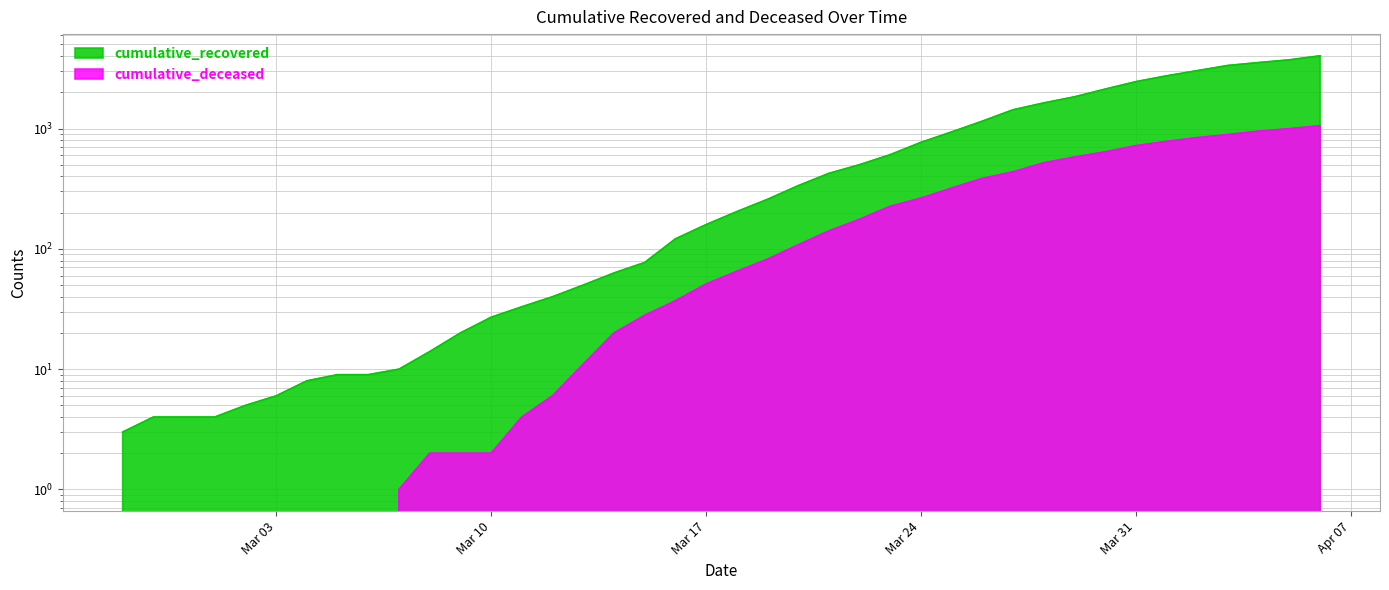

What is the difference between the maximum and minimum values in the cumulative_deceased series?

1056